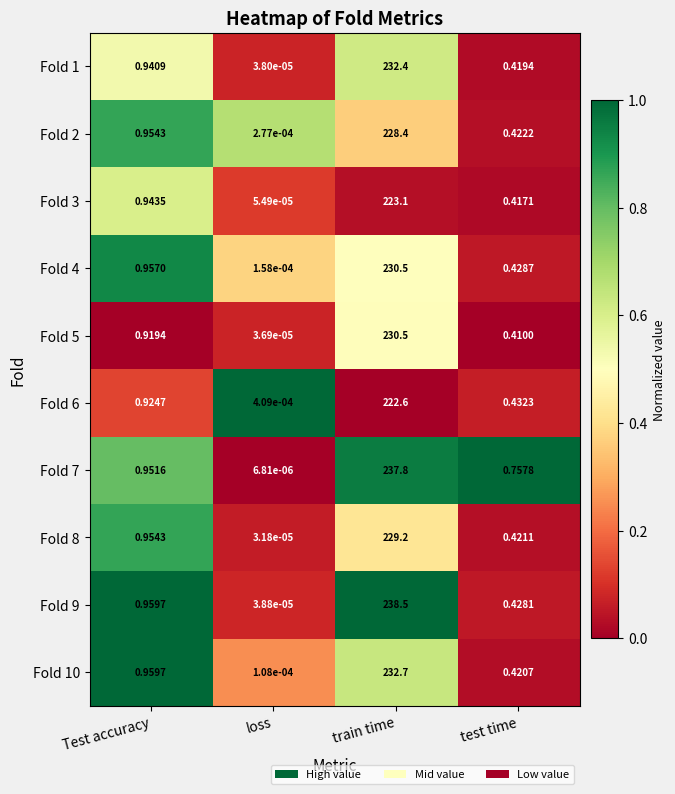

Between train time and test time, which series saw the biggest shift?

Fold 9